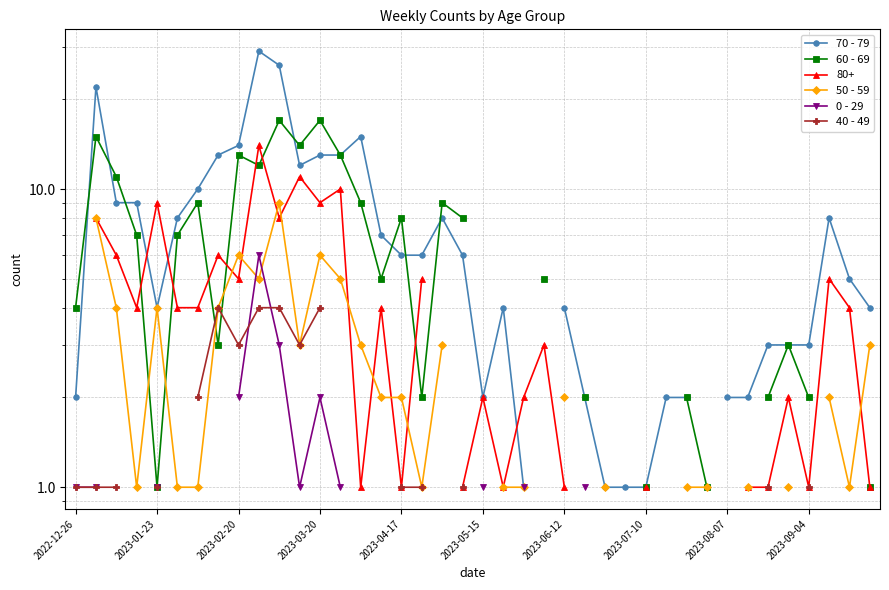

What is the minimum value for 70 - 79?

1.0